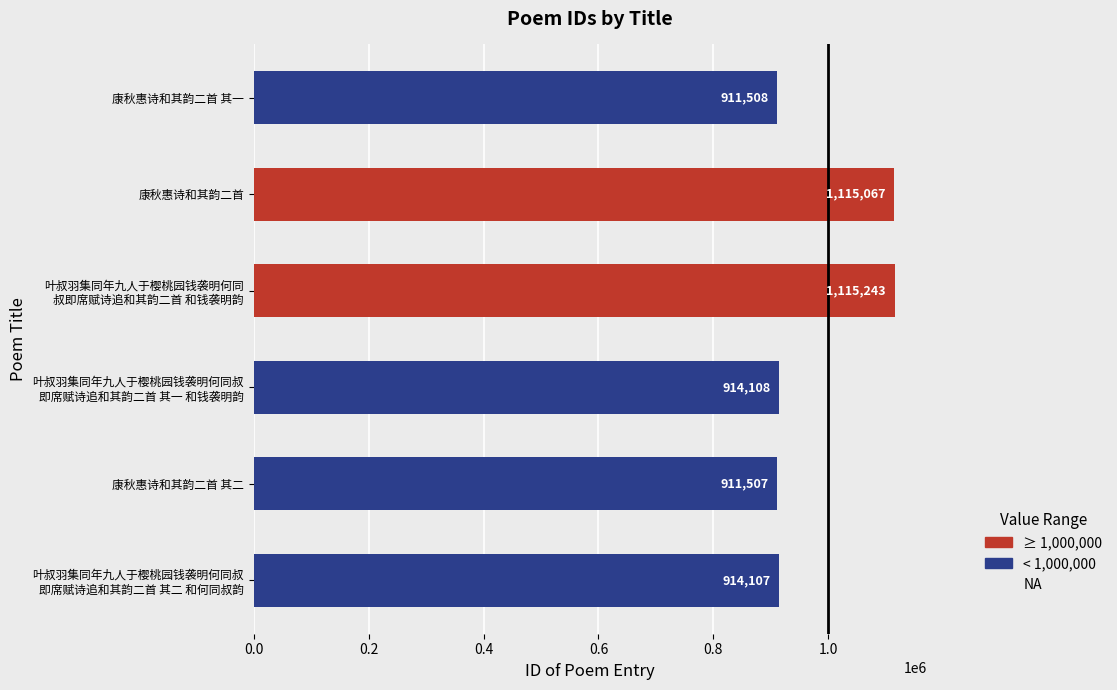

How many data points are less than 914108?

3